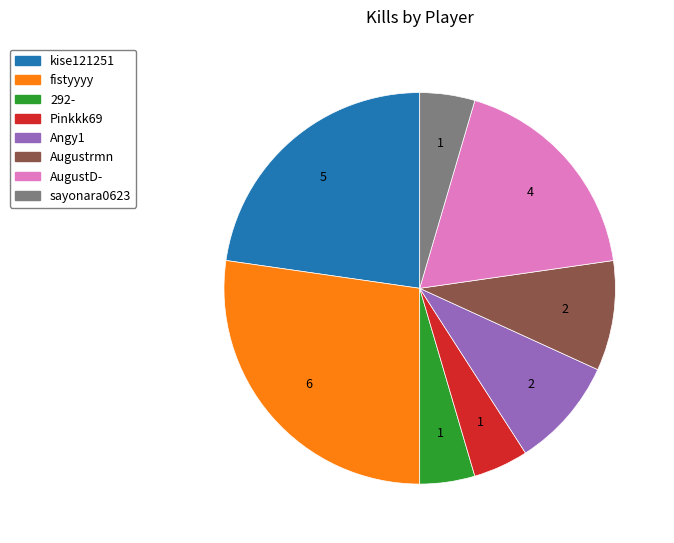

Which slice is the largest?

fistyyyy